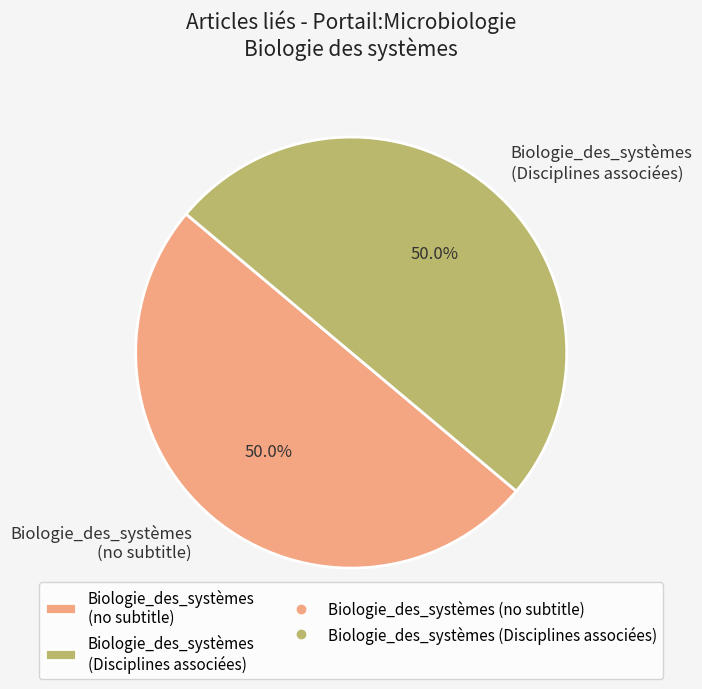

What is the ratio of the value at Biologie_des_systèmes (no subtitle) to the value at Biologie_des_systèmes (Disciplines associées)?

1.0